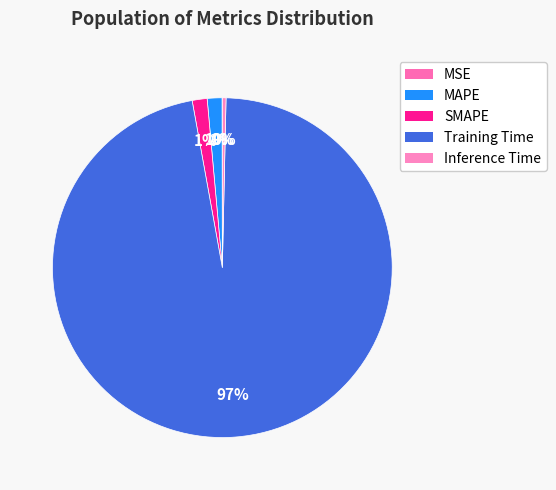

Combined, do SMAPE and Training Time account for over 50%?

Yes